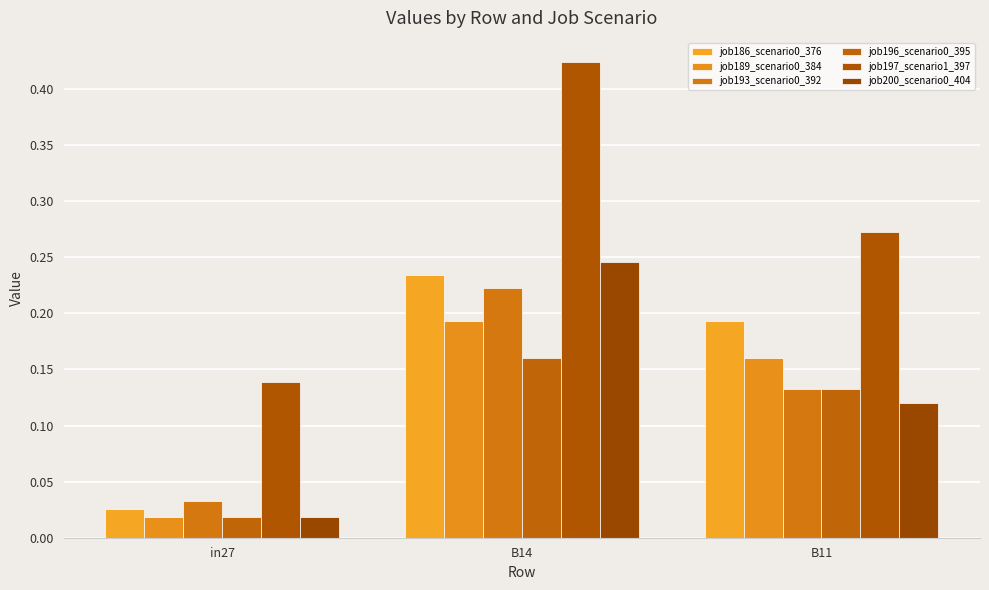

Count the job193_scenario0_392 values in the range 0 to 1.

3